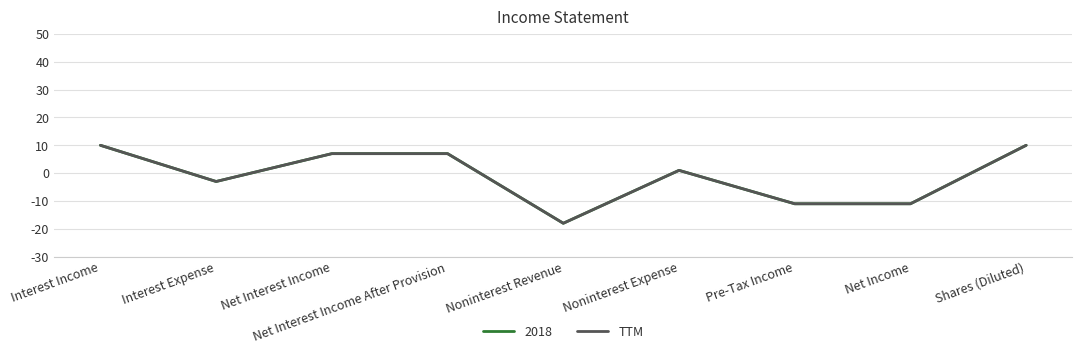

Does the chart have visible grid lines?

Yes